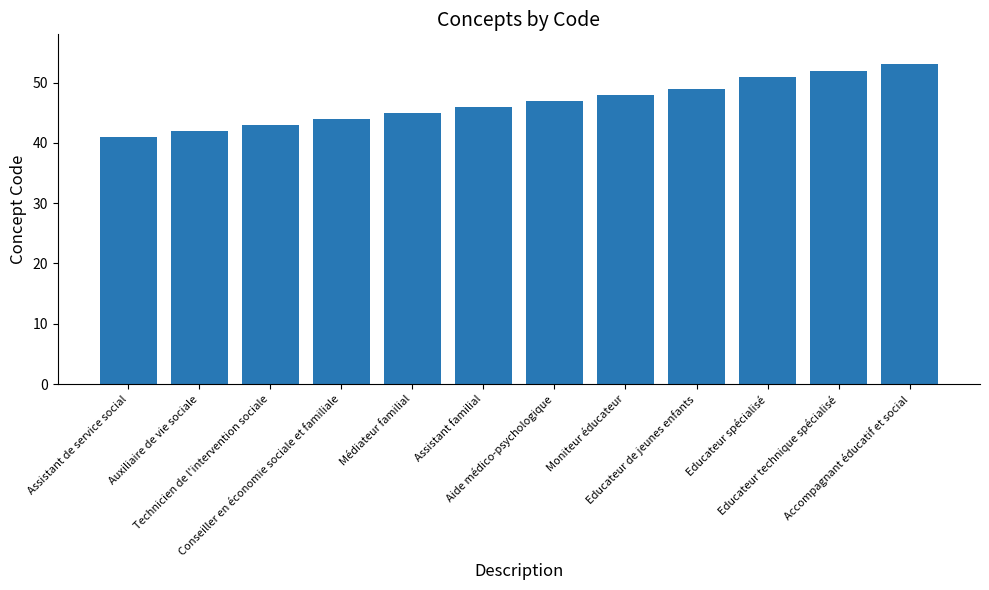

The chart shows a value of 46 at Assistant familial. True or false?

True